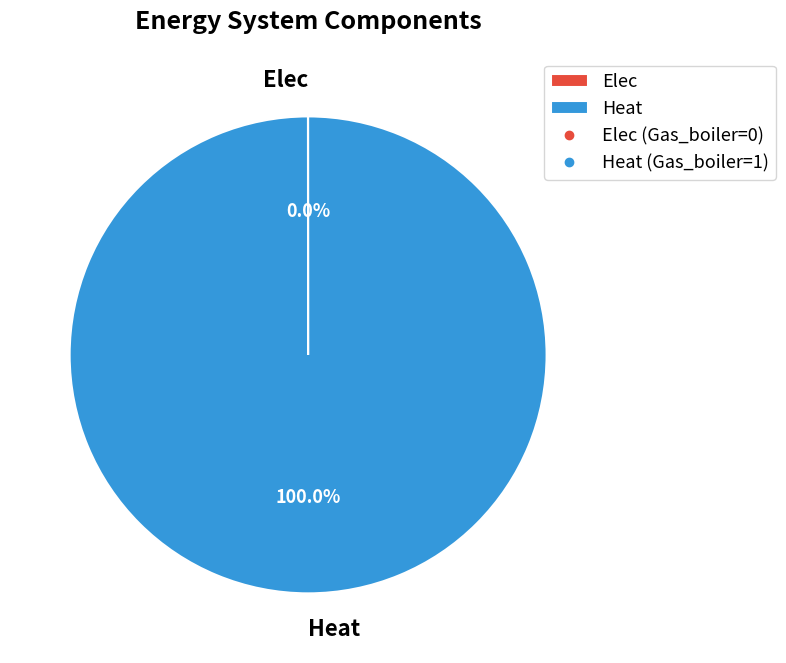

Which category accounts for the majority?

Heat